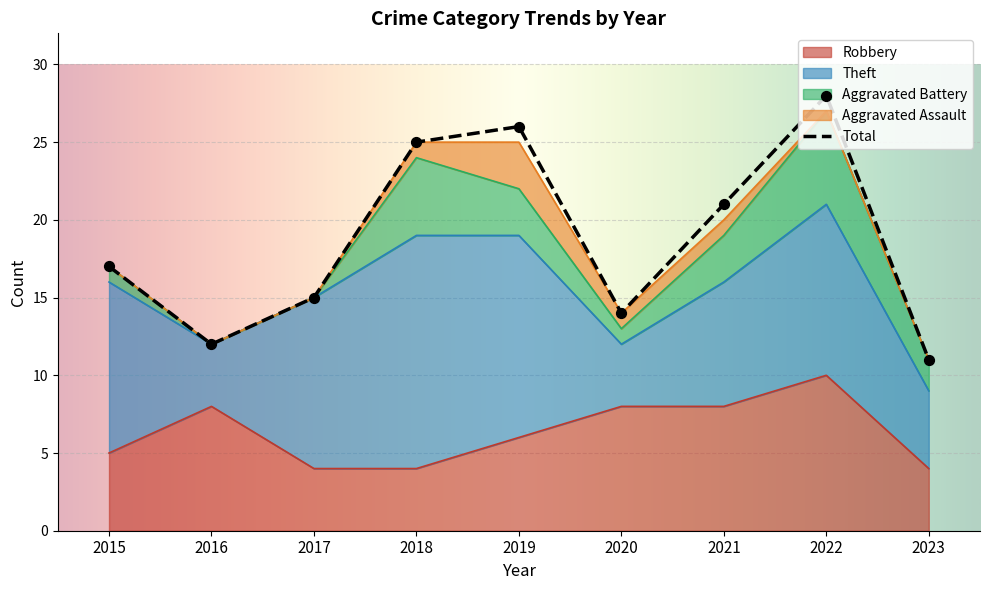

What is the total value across all series at 2020?

28